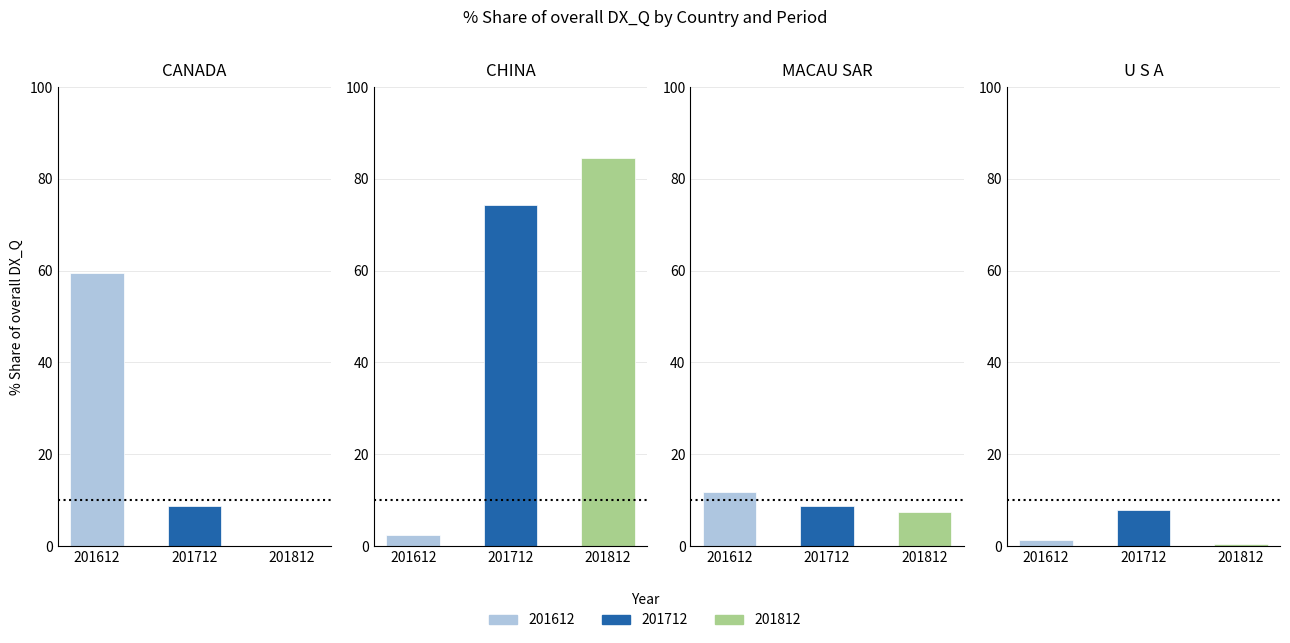

Reading left to right, transcribe all the data shown in this chart.

201612: CANADA=59.5	CHINA=2.4	MACAU SAR=11.8	U S A=1.3
201712: CANADA=8.8	CHINA=74.4	MACAU SAR=8.8	U S A=7.9
201812: CANADA=0.0	CHINA=84.6	MACAU SAR=7.3	U S A=0.5